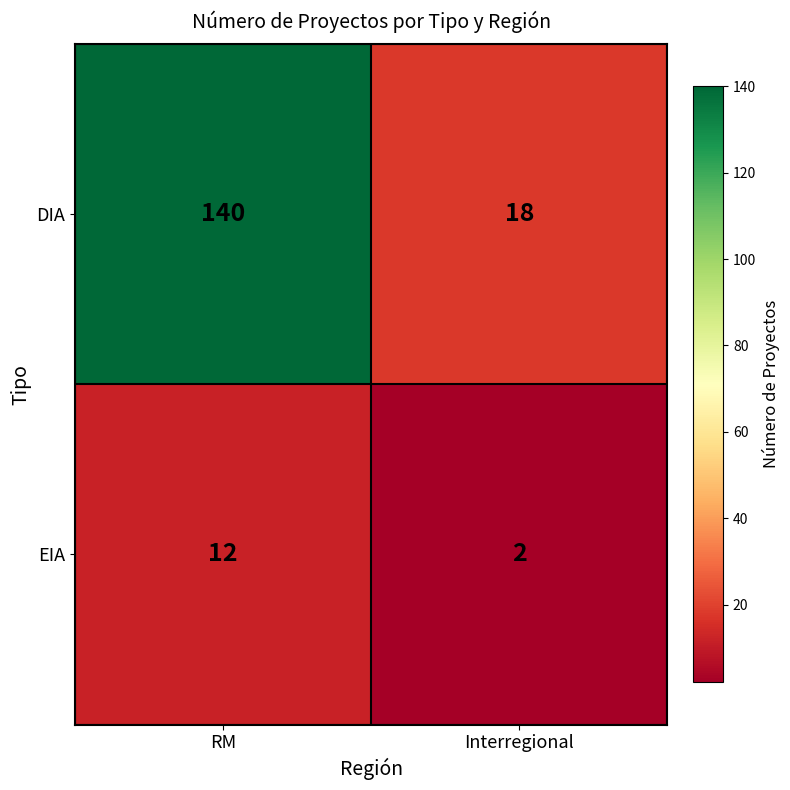

What is the approximate value of EIA at RM?

12